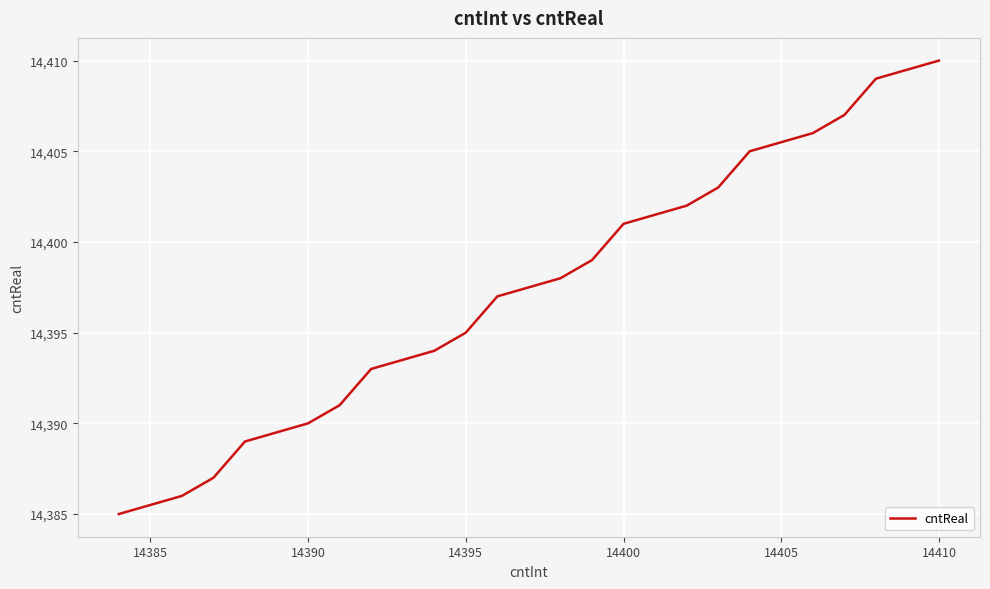

What is the smallest value displayed?

14385